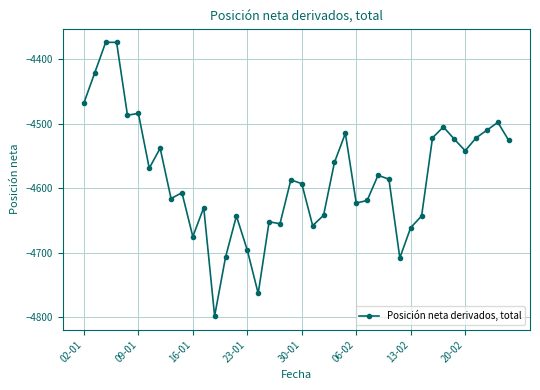

What is the minimum value shown in the chart?

-4798